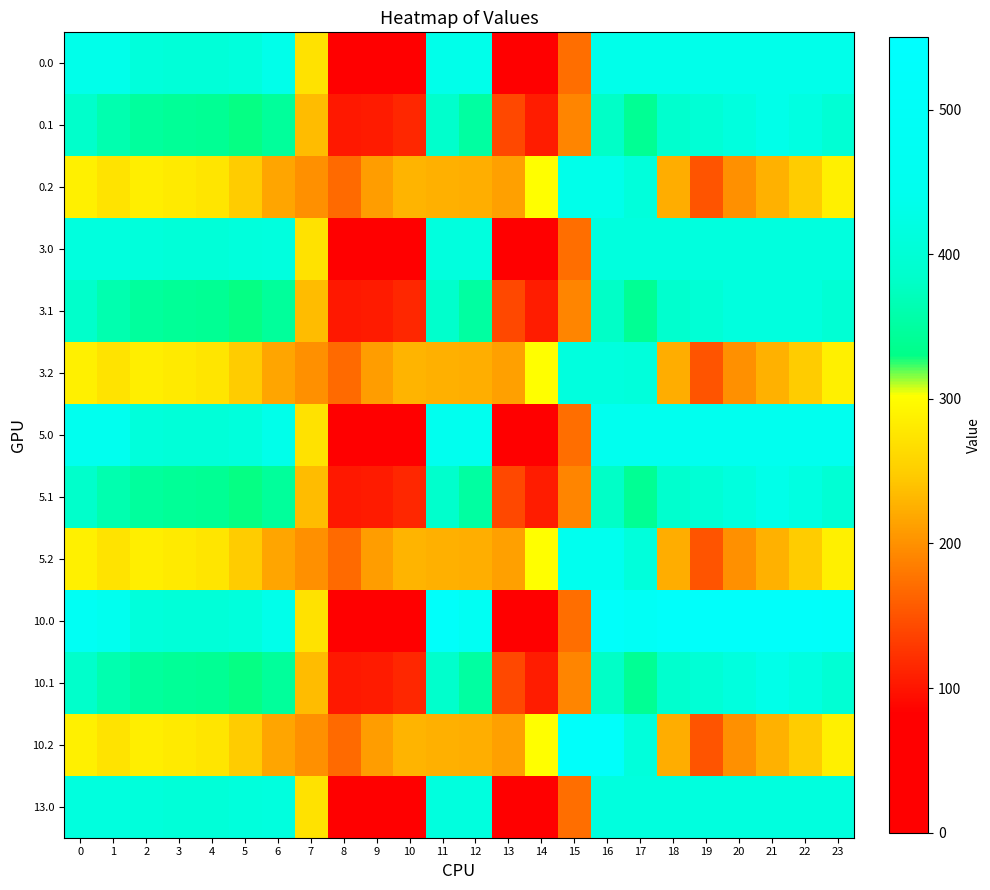

Which label corresponds to the largest value in the chart?

11